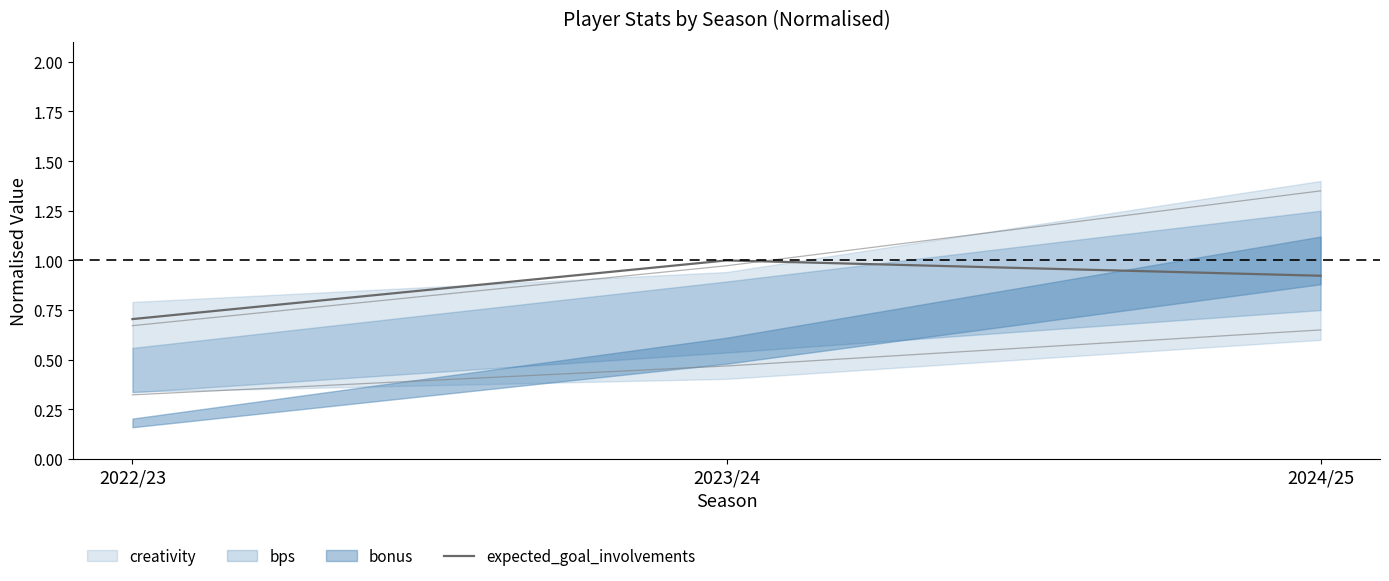

What is the change in value from 2022/23 to 2023/24?

+0.3